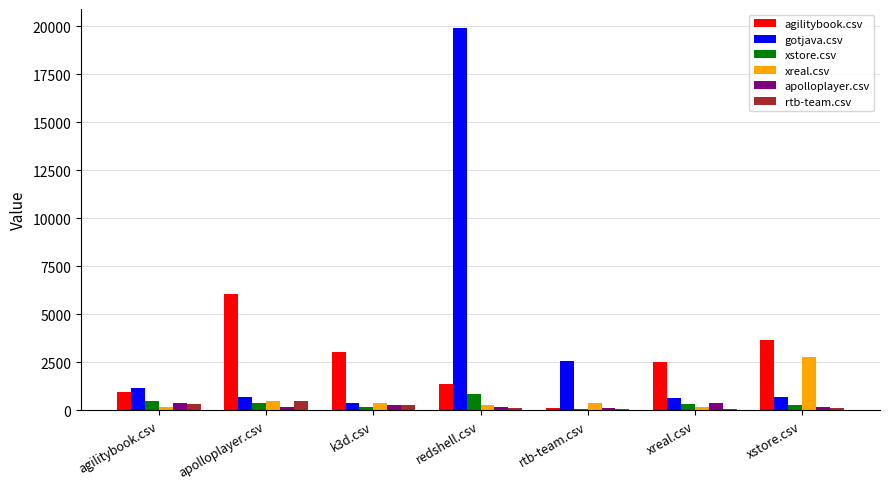

What is the sum of all gotjava.csv values?

26021.0